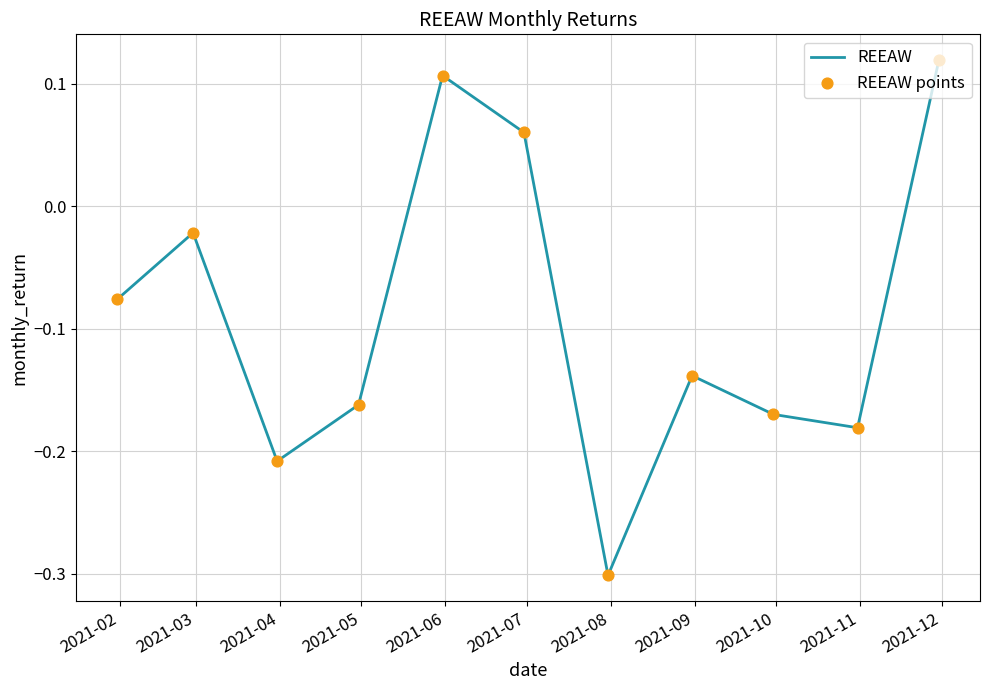

What is the difference between the maximum and minimum values?

0.4